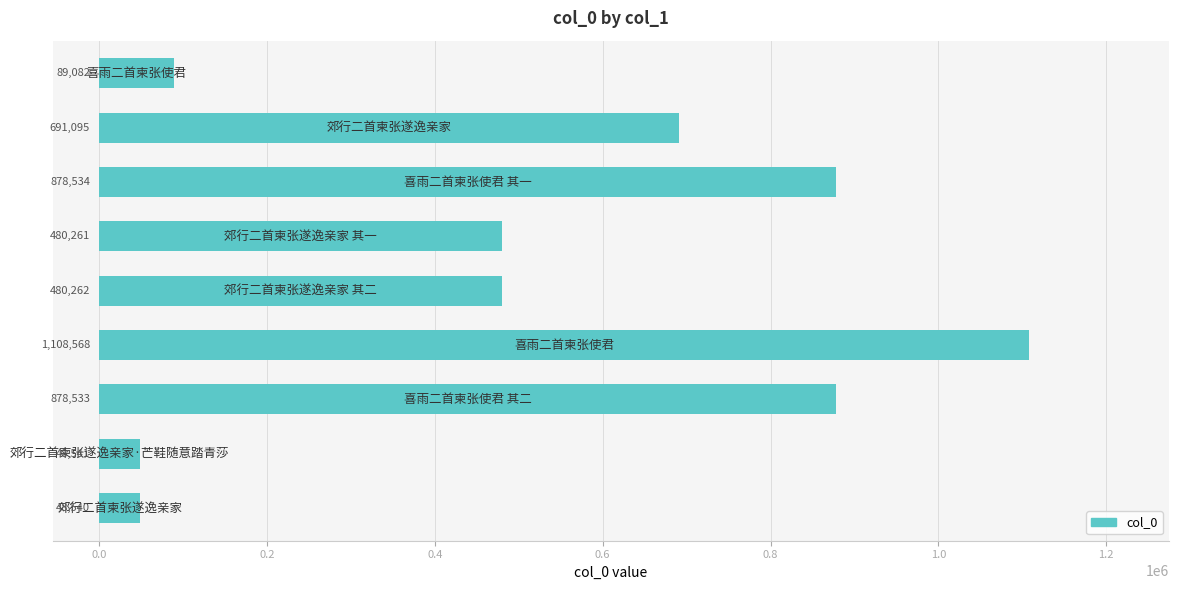

What is the minimum value shown in the chart?

48540